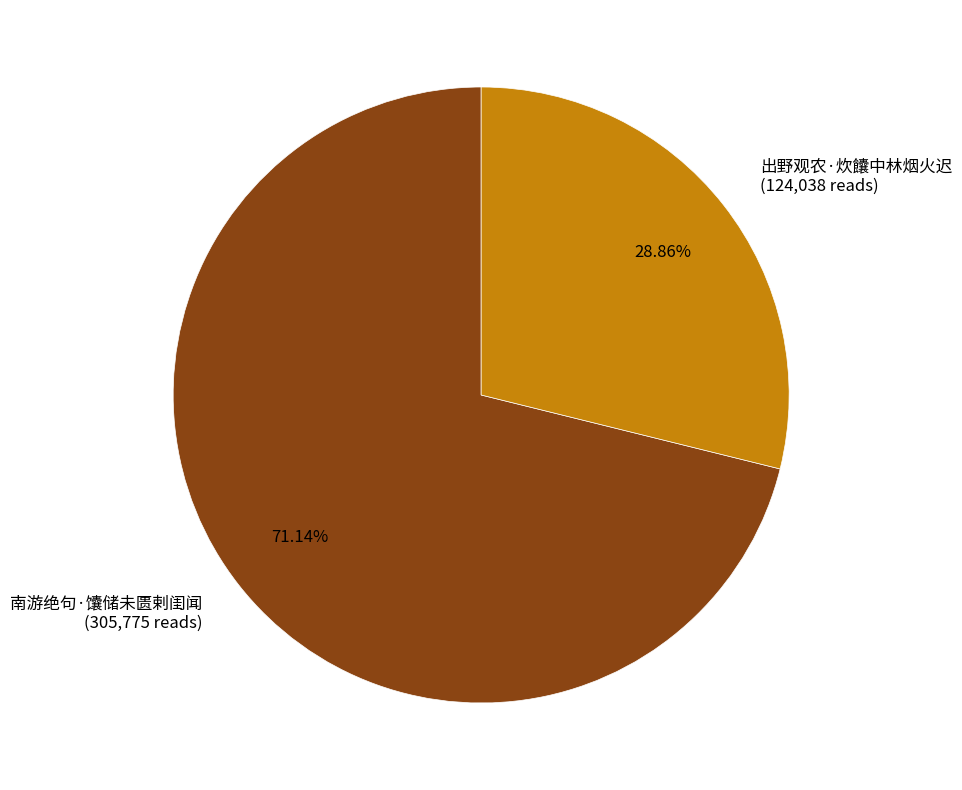

How many slices are in this pie chart?

2